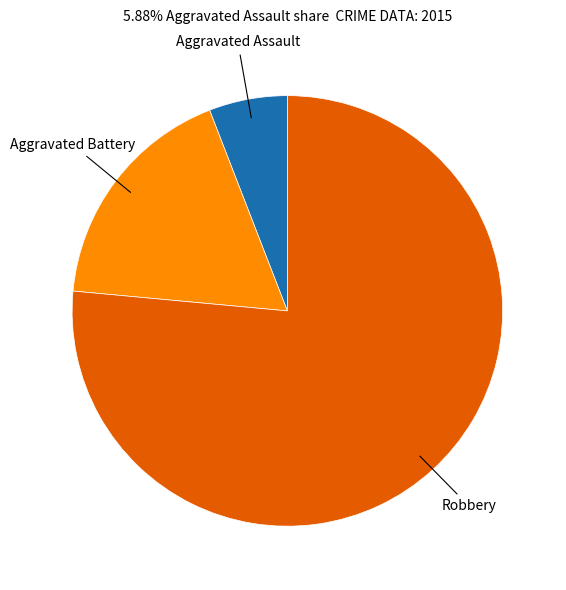

How many slices are in this pie chart?

3